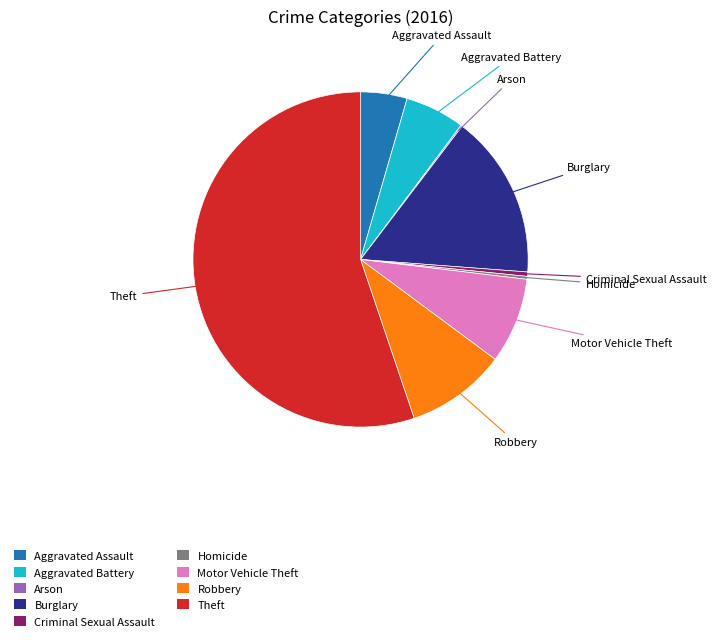

Is there a majority slice in this chart?

Yes